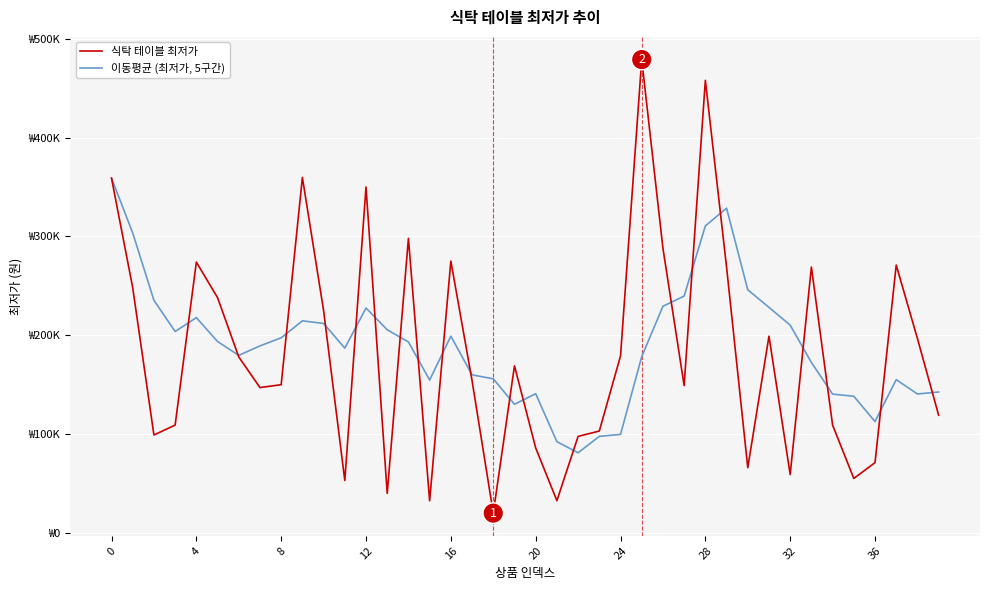

At how many categories does at least one series exceed 29950?

40